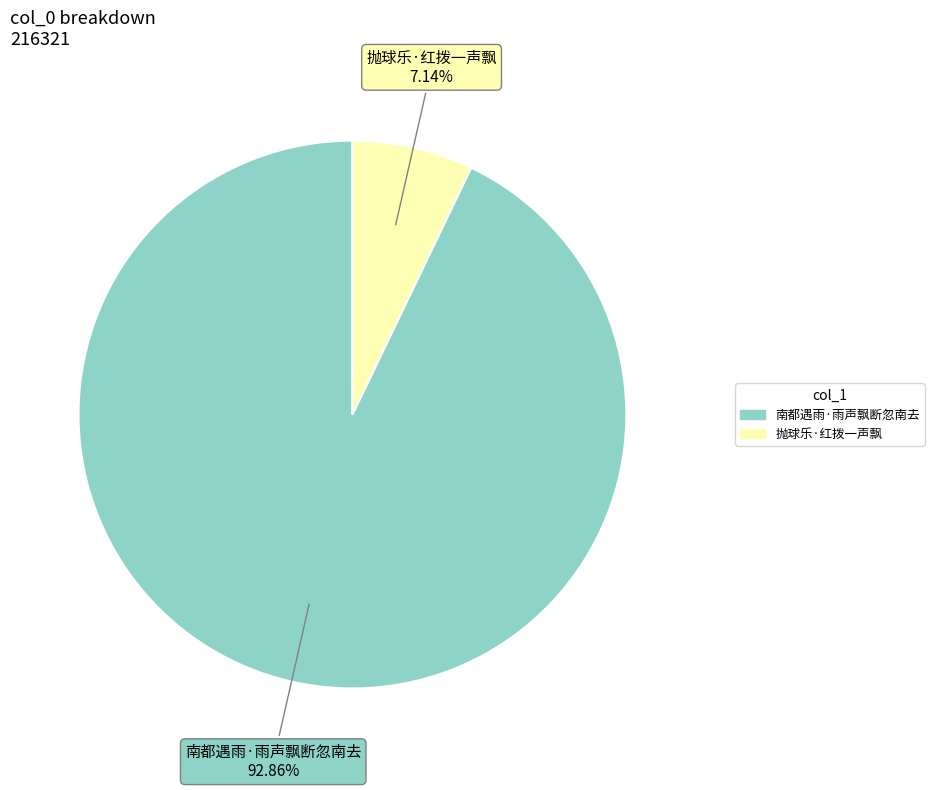

What percentage is the 抛球乐·红拨一声飘 slice, to the nearest percent?

7%